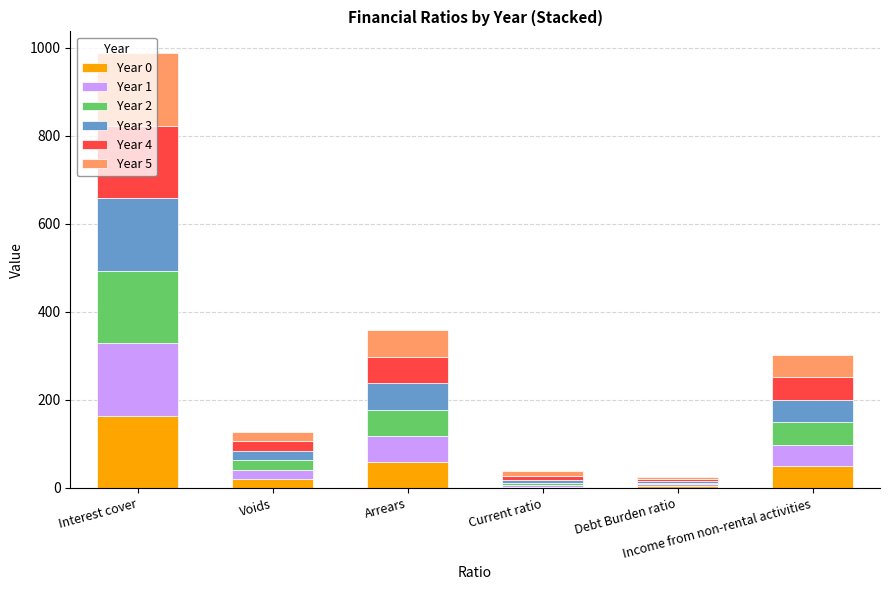

What are all the series names shown in the legend?

Year 0, Year 1, Year 2, Year 3, Year 4, Year 5